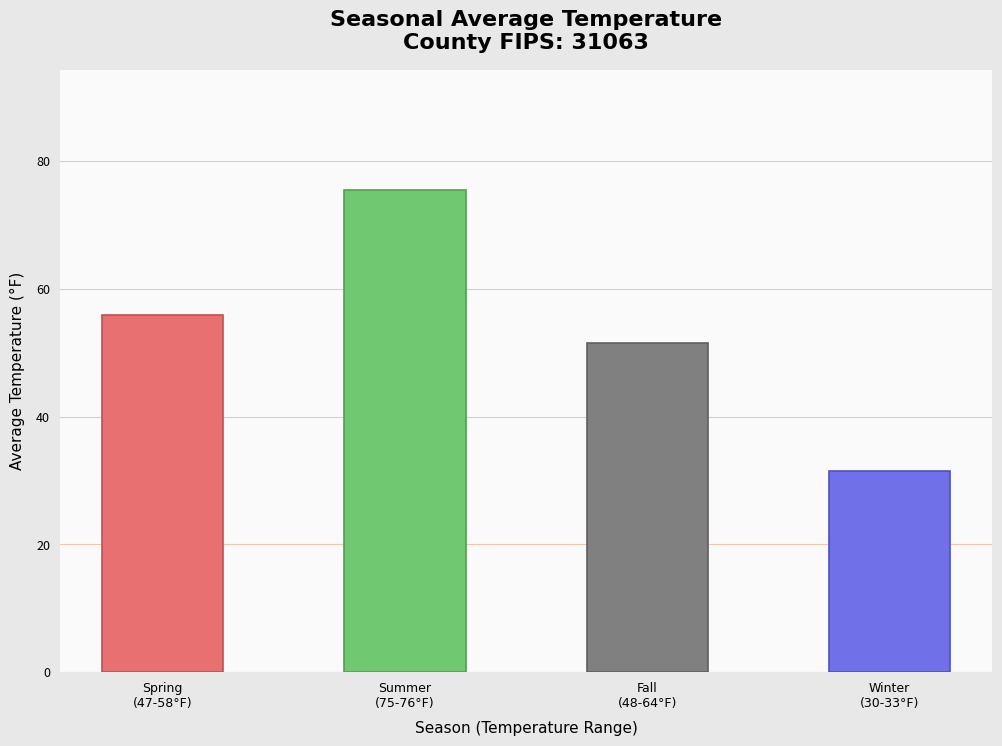

What is the value of the 1st bar from the left?

55.9